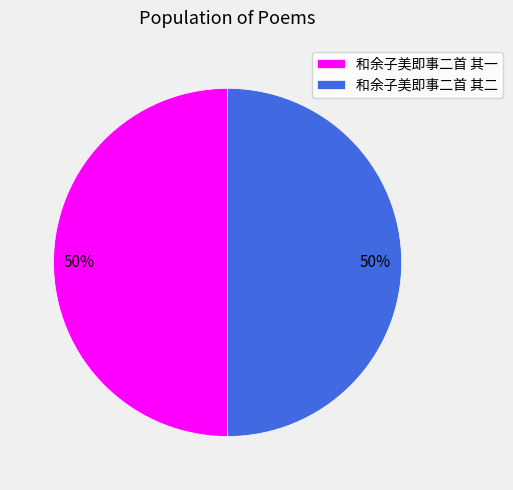

Approximately how many times larger is the value at 和余子美即事二首 其一 compared to 和余子美即事二首 其二?

1.0